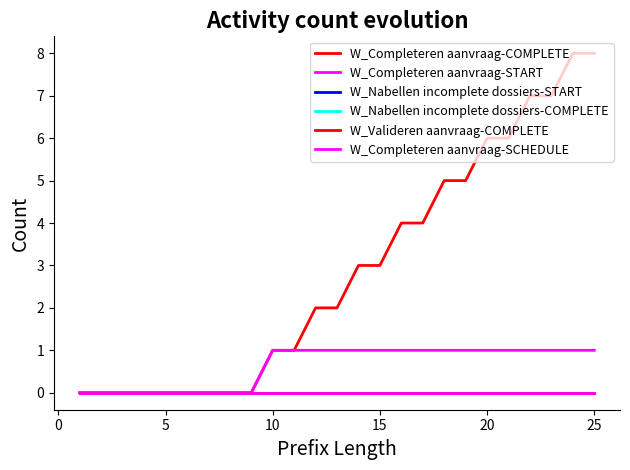

True or false: W_Completeren aanvraag-SCHEDULE has more than 0 interior local peaks.

False